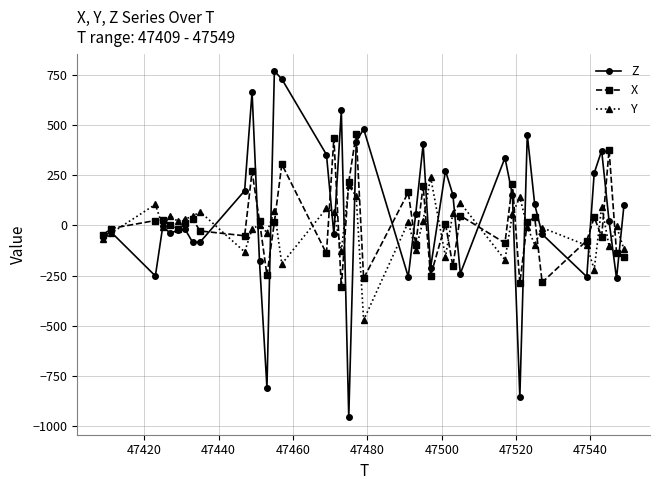

What is the highest value of the Z series?

768